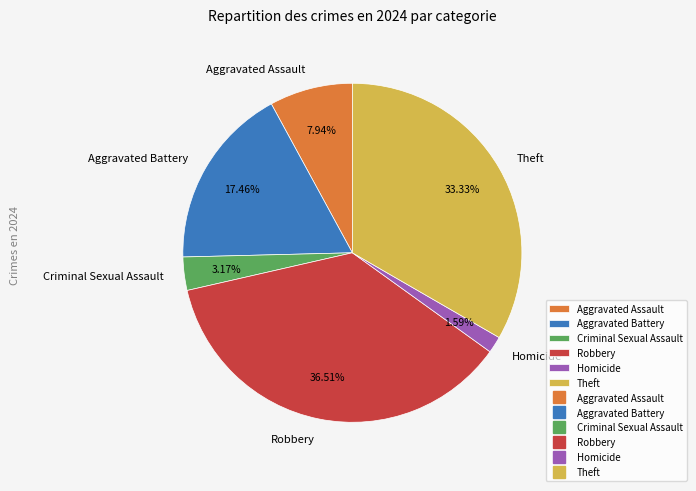

To the nearest percent, what is the average slice percentage?

17%